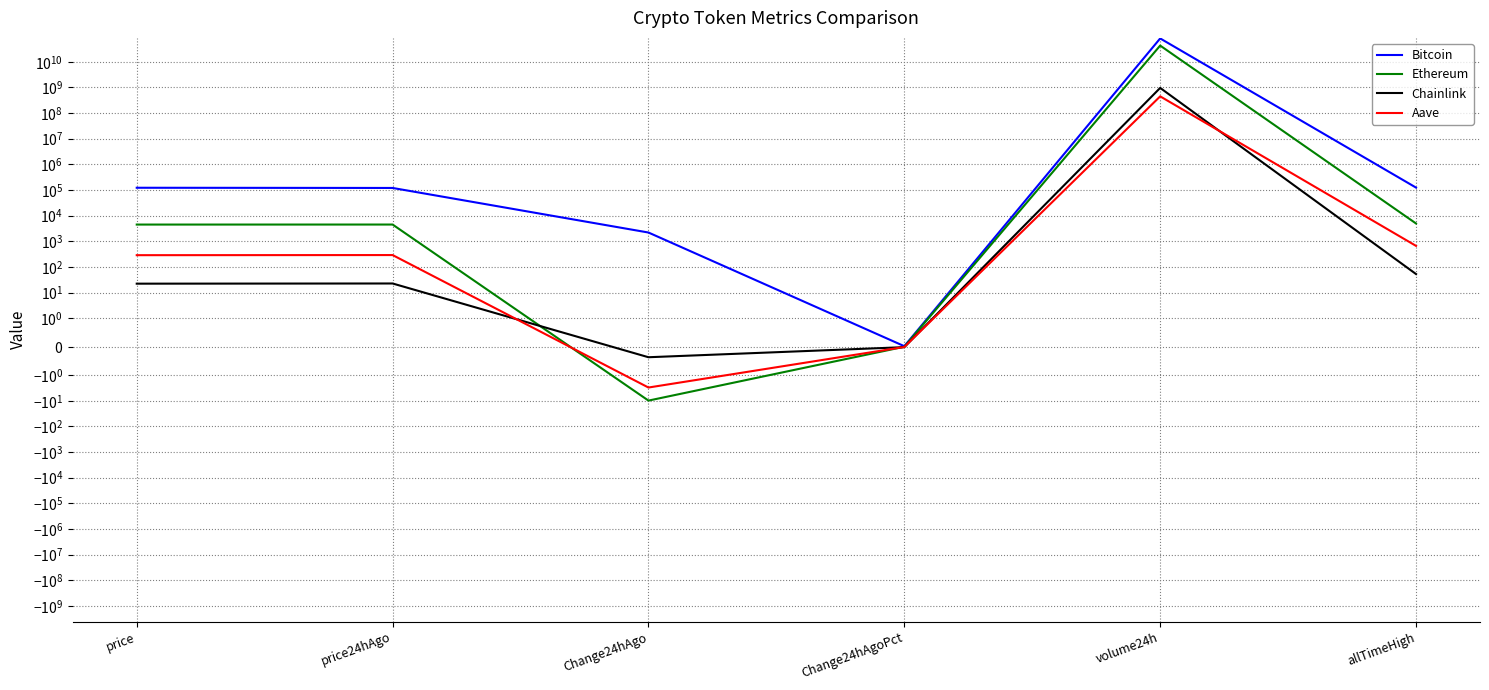

How many distinct data groups are displayed?

4